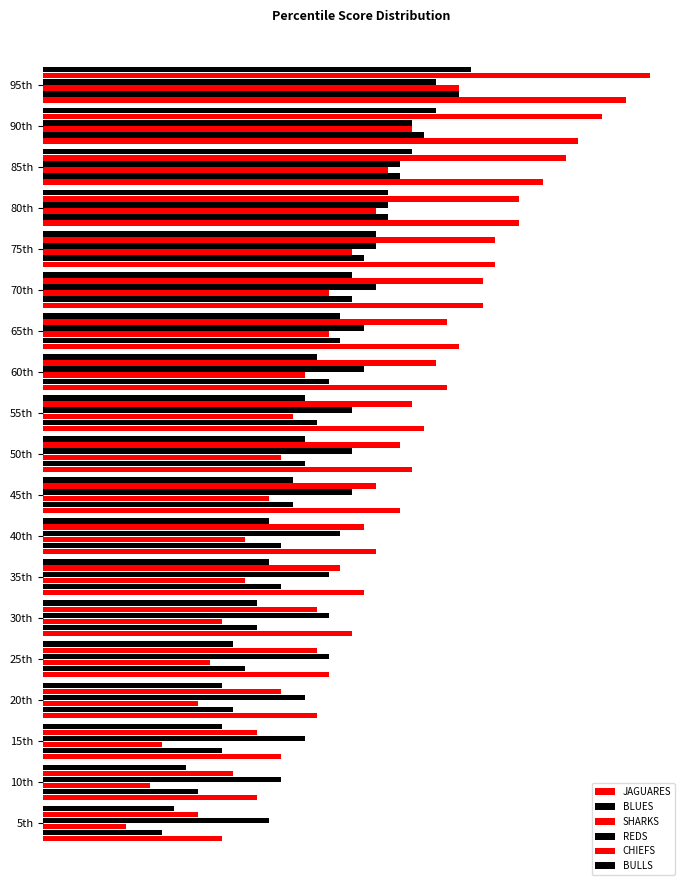

What is the greatest value displayed?

51